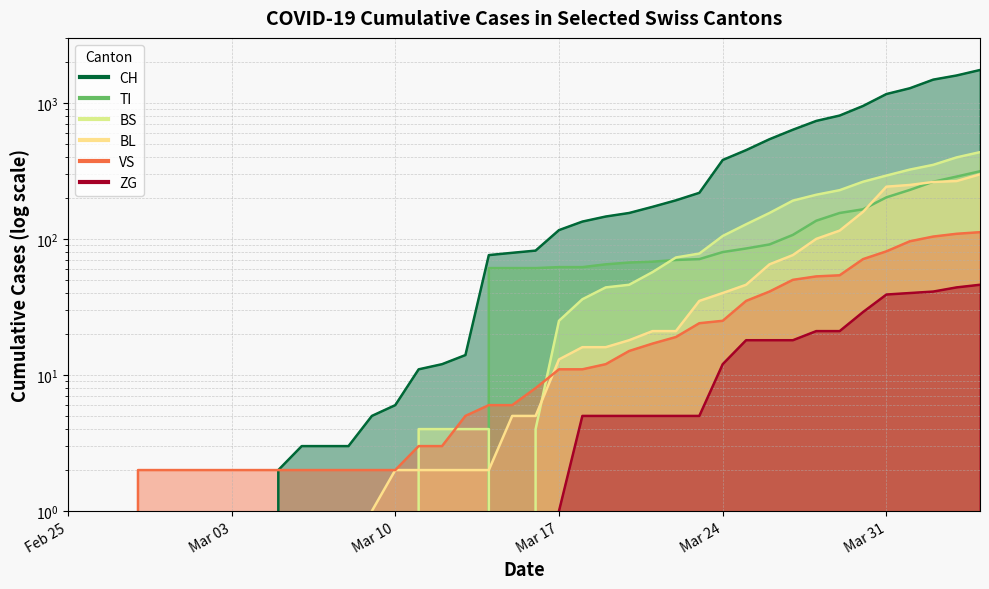

Is the value of VS at 10 greater than the value of TI at 37?

No